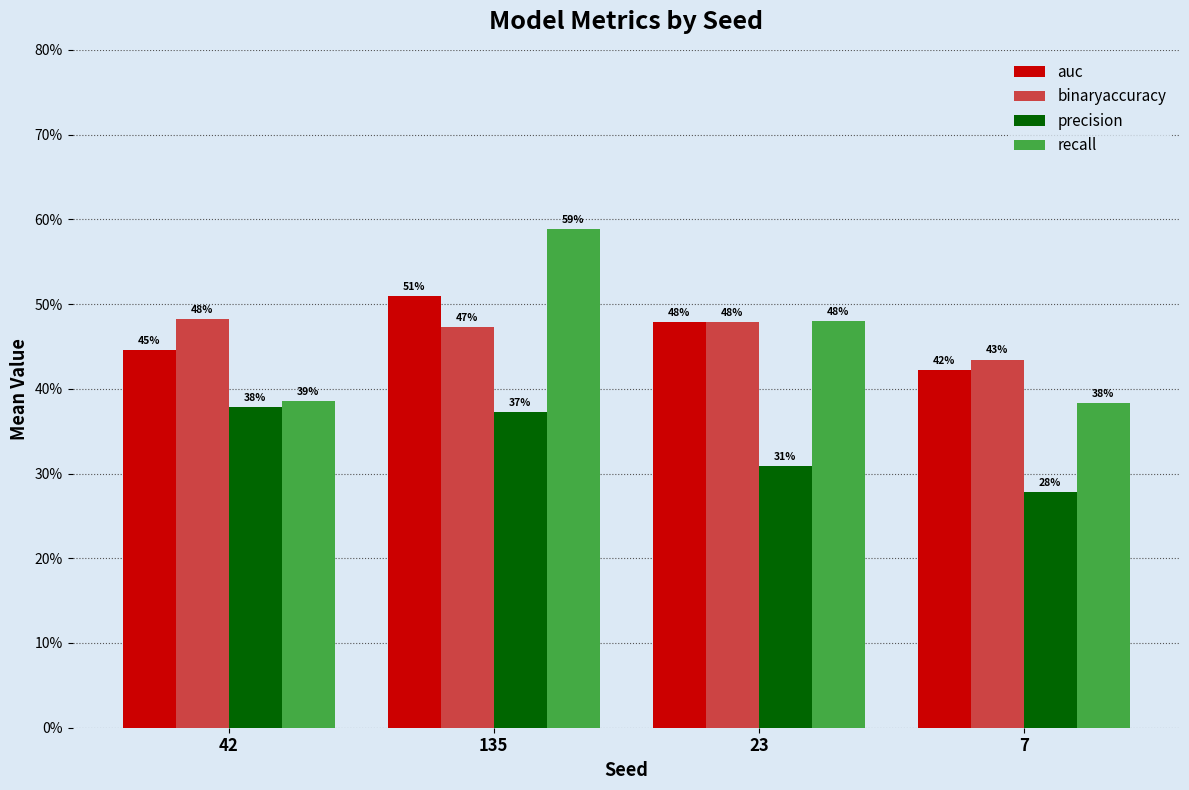

What is the smallest value displayed?

0.3